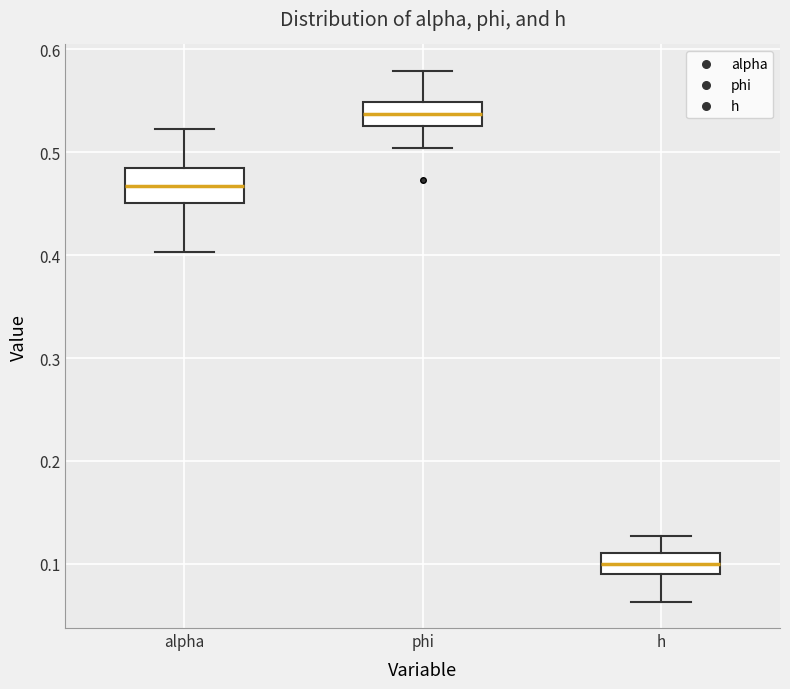

Reading left to right, transcribe this box plot: for each box, give where its median line is, the range the box spans, and where its two whiskers end, as read against the y-axis. The values are not printed on the chart, so give them approximately, as read against the axis.

alpha: median 0.47, box 0.45 to 0.49, whiskers 0.40 to 0.52
phi: median 0.54, box 0.53 to 0.55, whiskers 0.50 to 0.58
h: median 0.10, box 0.09 to 0.11, whiskers 0.06 to 0.13